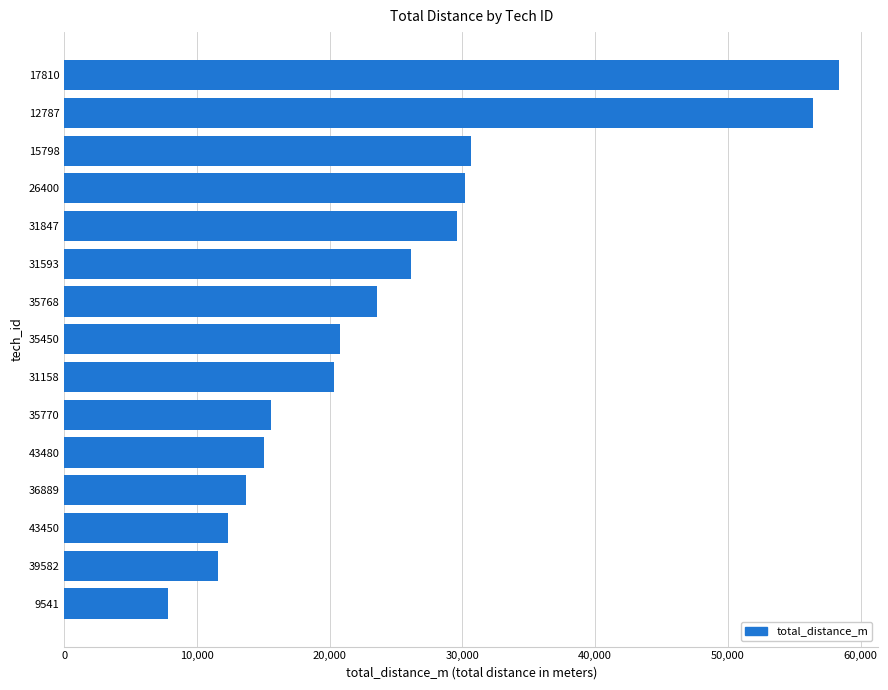

What is the smallest value displayed?

7838